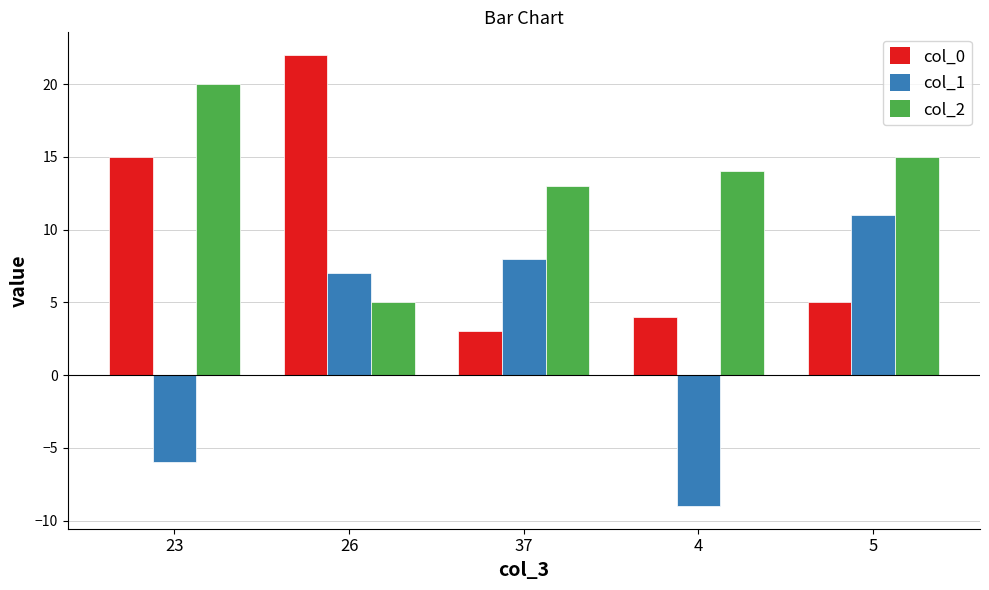

What is the total value across all series at 26?

34